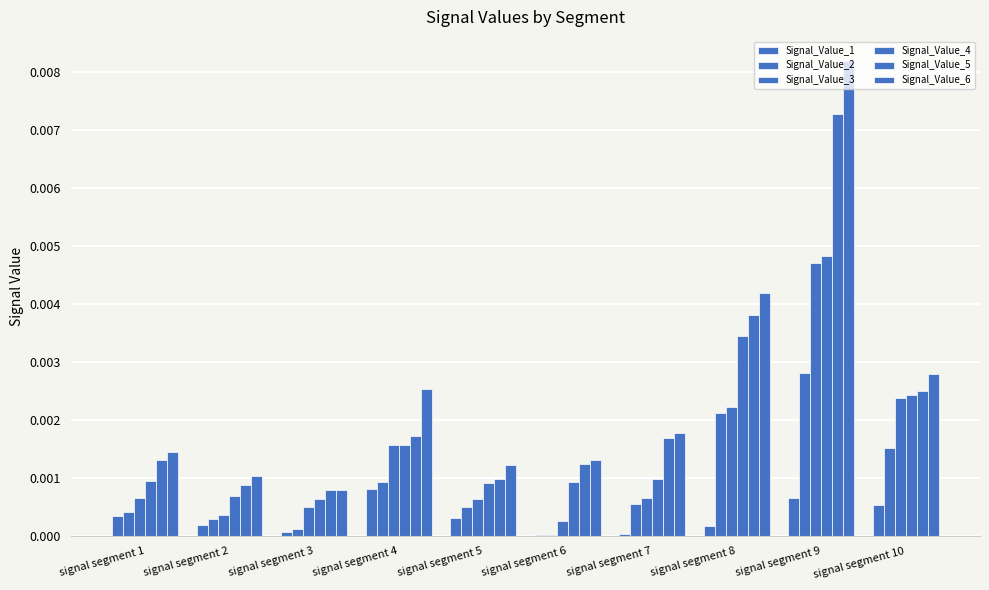

Which series changed the most between signal segment 3 and signal segment 9?

Signal_Value_6